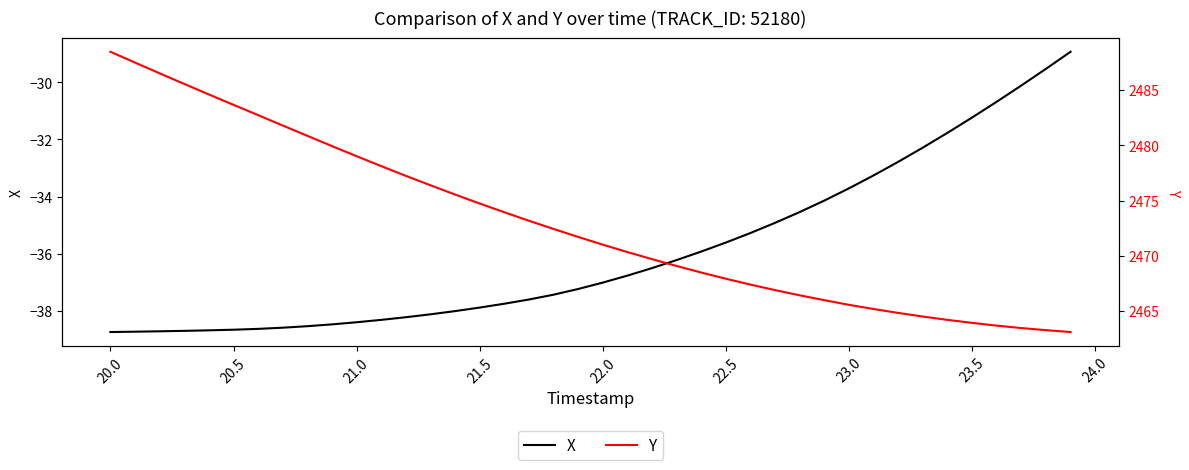

What are all the series names shown in the legend?

X, Y